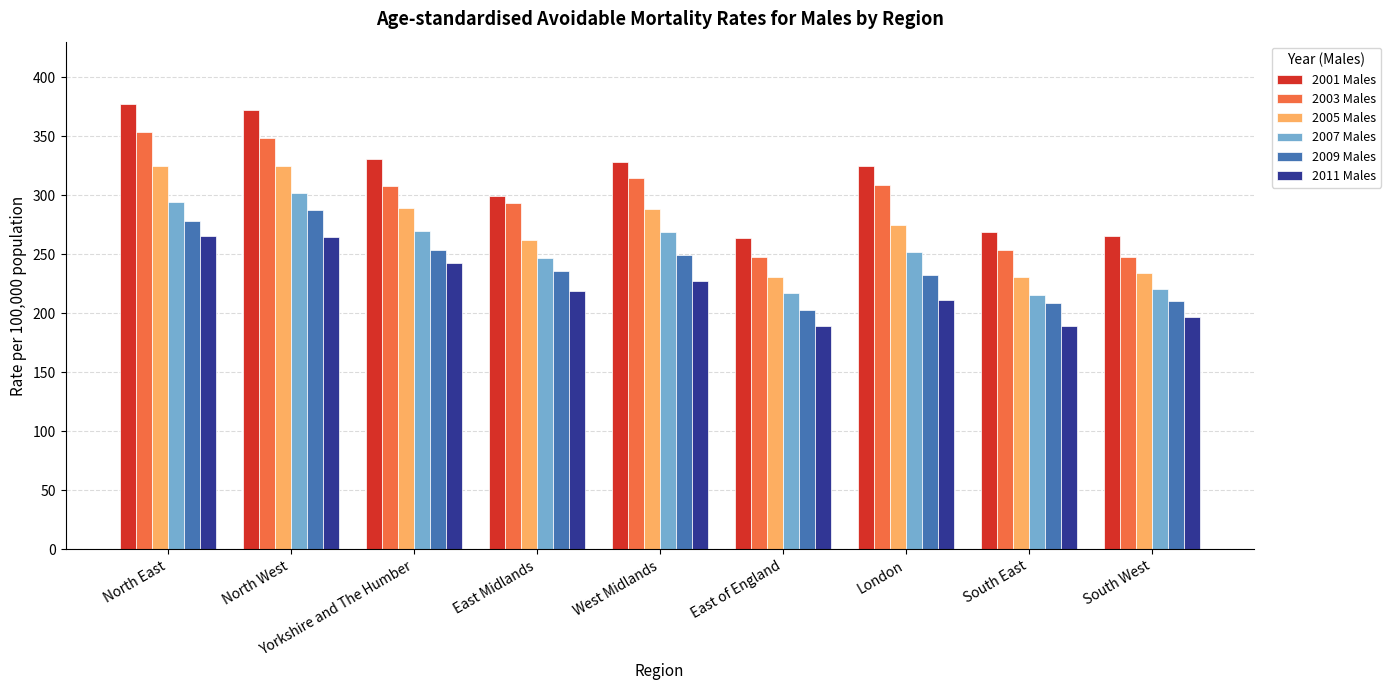

Rank the series by their average value, from highest to lowest.

2001 Males, 2003 Males, 2005 Males, 2007 Males, 2009 Males, 2011 Males